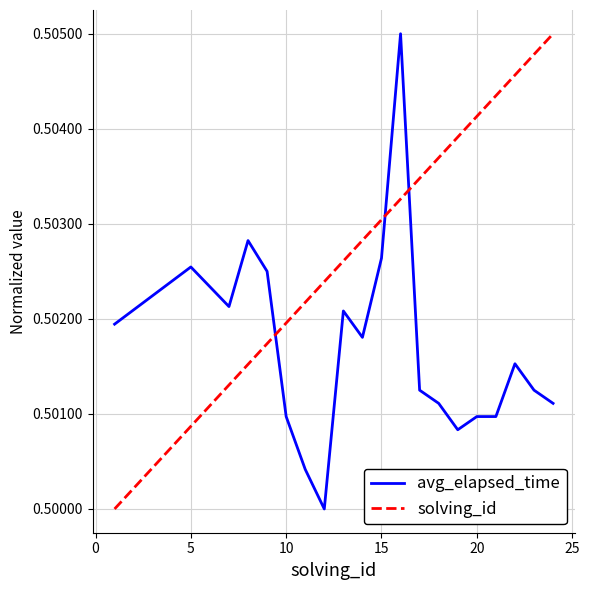

How many lines are shown in the chart?

2